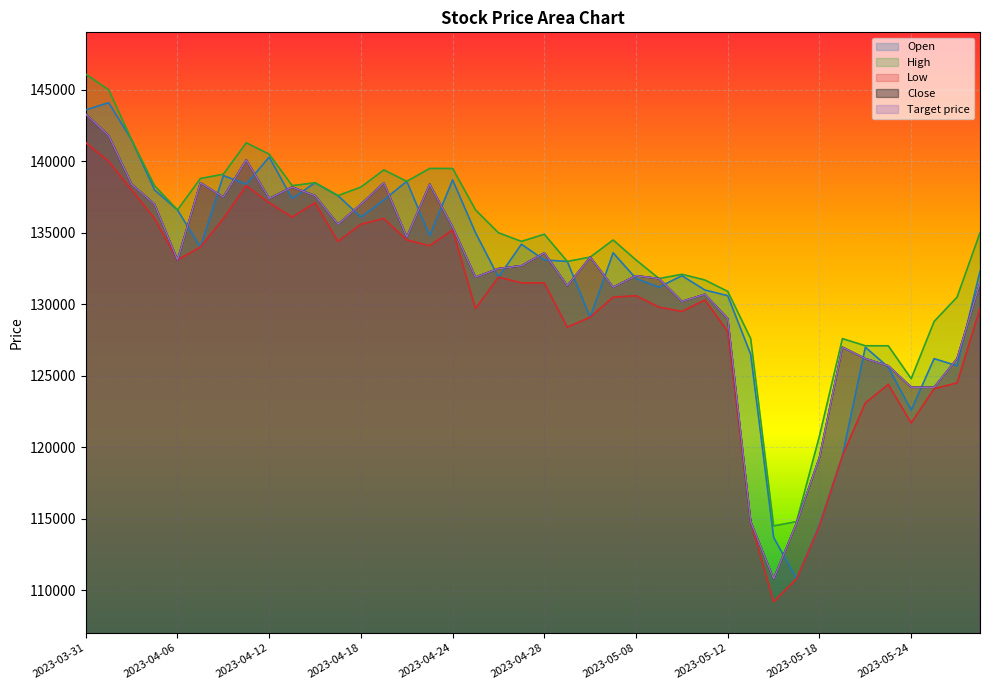

What is the smallest value displayed?

109200